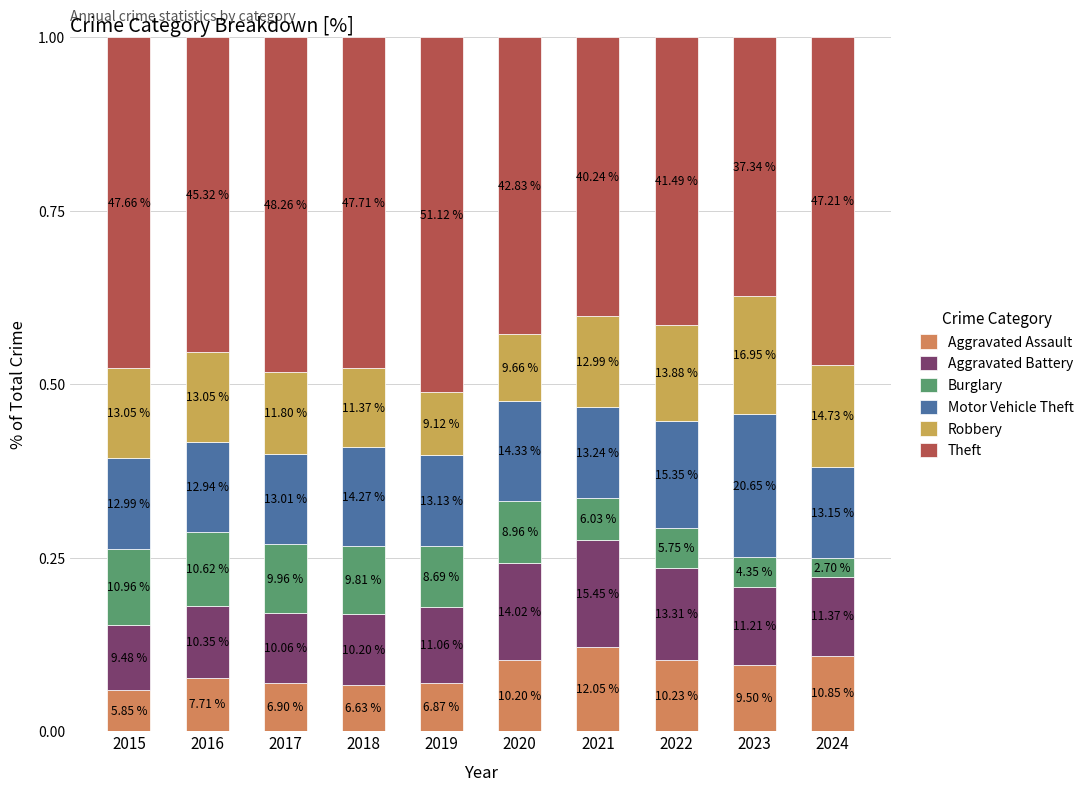

How many bars are there in total?

10